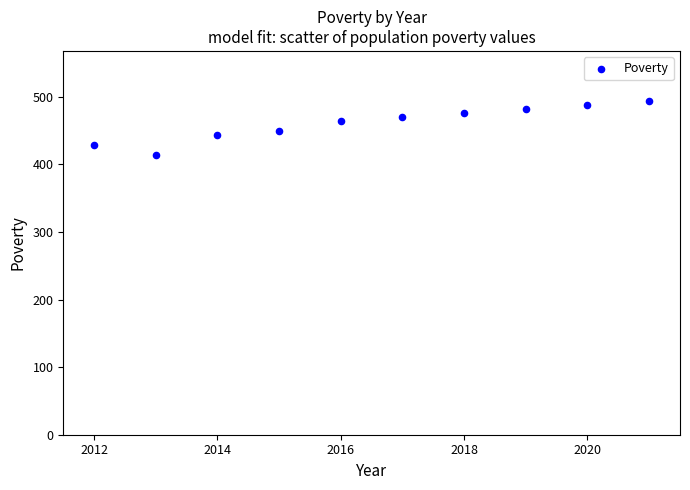

What is the average Y value?

461